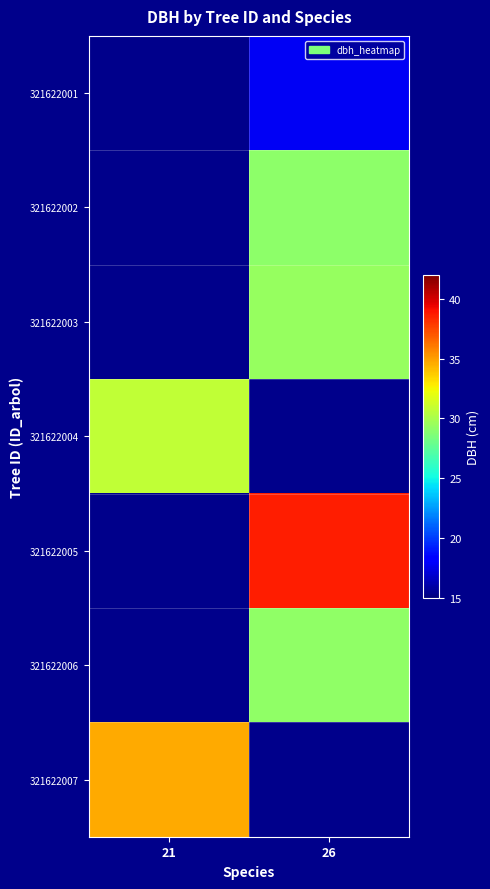

How many values in 321622001 are above zero?

1